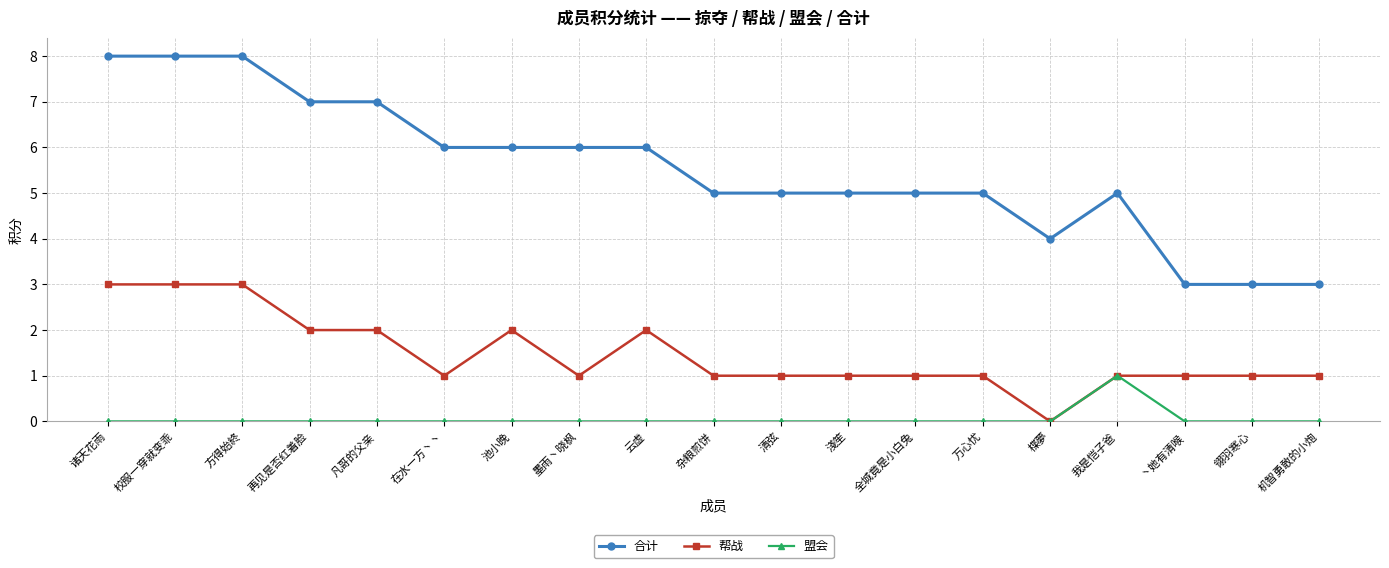

What is the difference between the second highest and minimum values in the 合计 series?

5